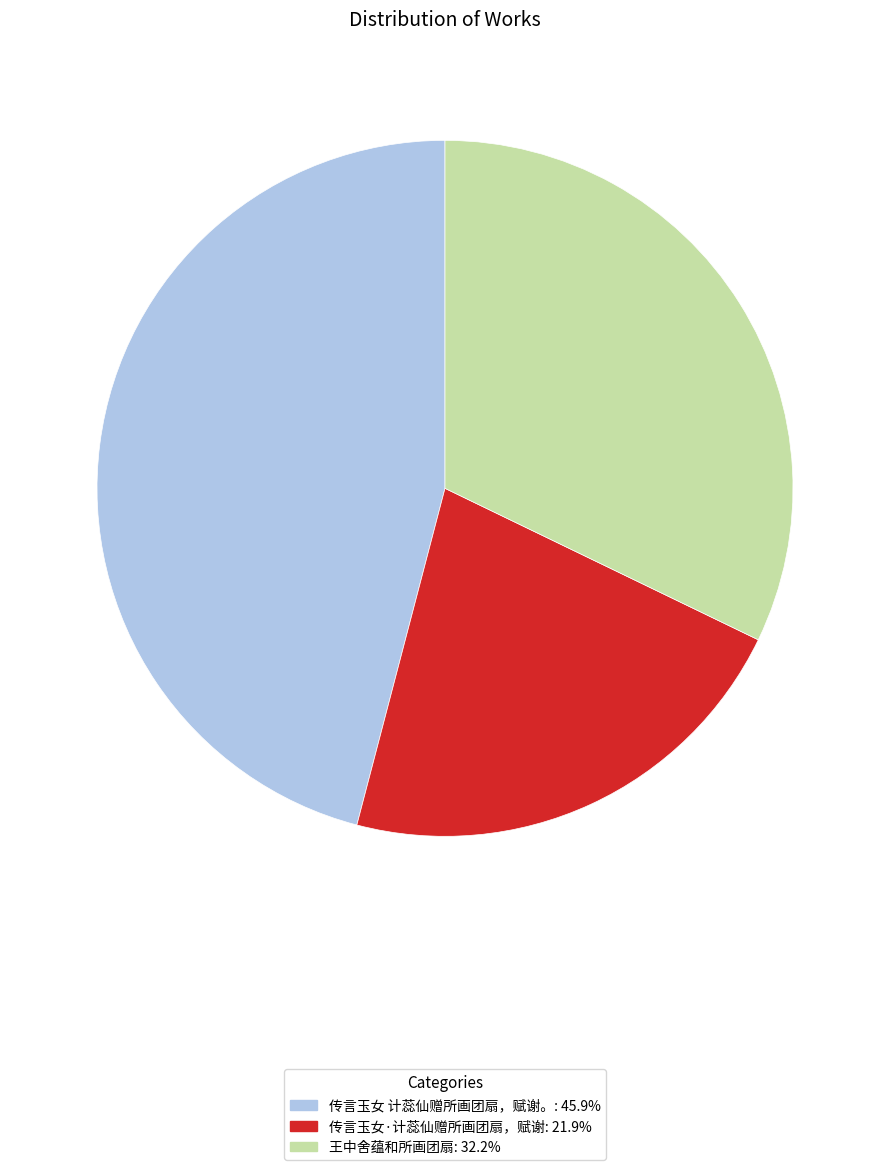

Rank the categories by value from highest to lowest.

传言玉女 计蕊仙赠所画团扇，赋谢。, 王中舍蕴和所画团扇, 传言玉女·计蕊仙赠所画团扇，赋谢